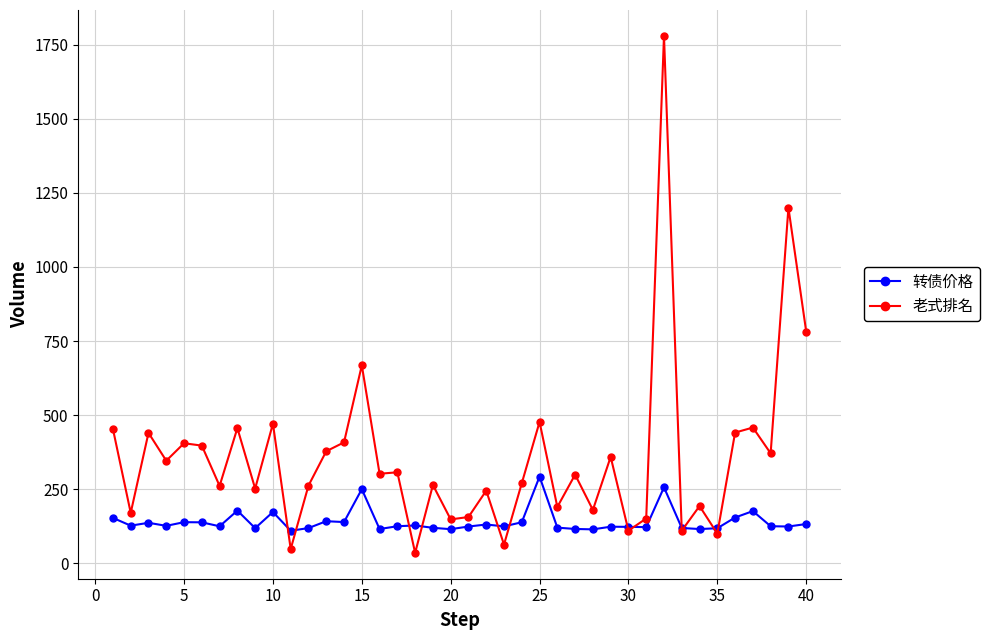

True or false: 老式排名 and 转债价格 cross at least once.

True